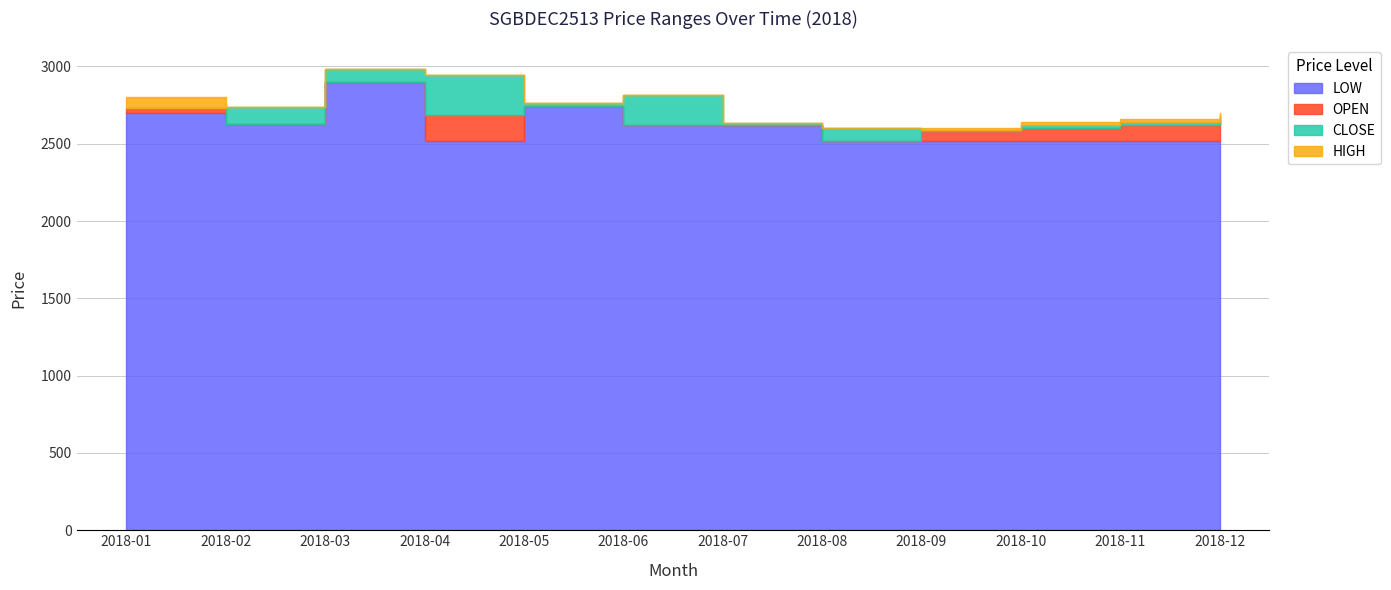

At how many categories does at least one series exceed 2954?

1